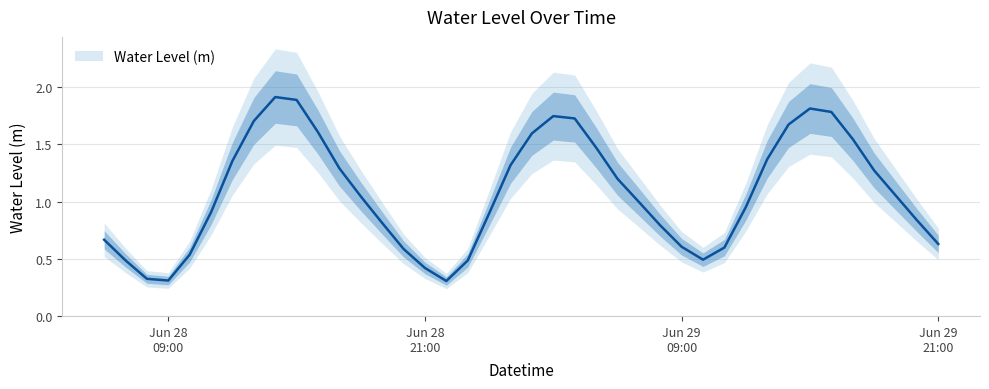

Where is the first local minimum?

Jun 28 09:00